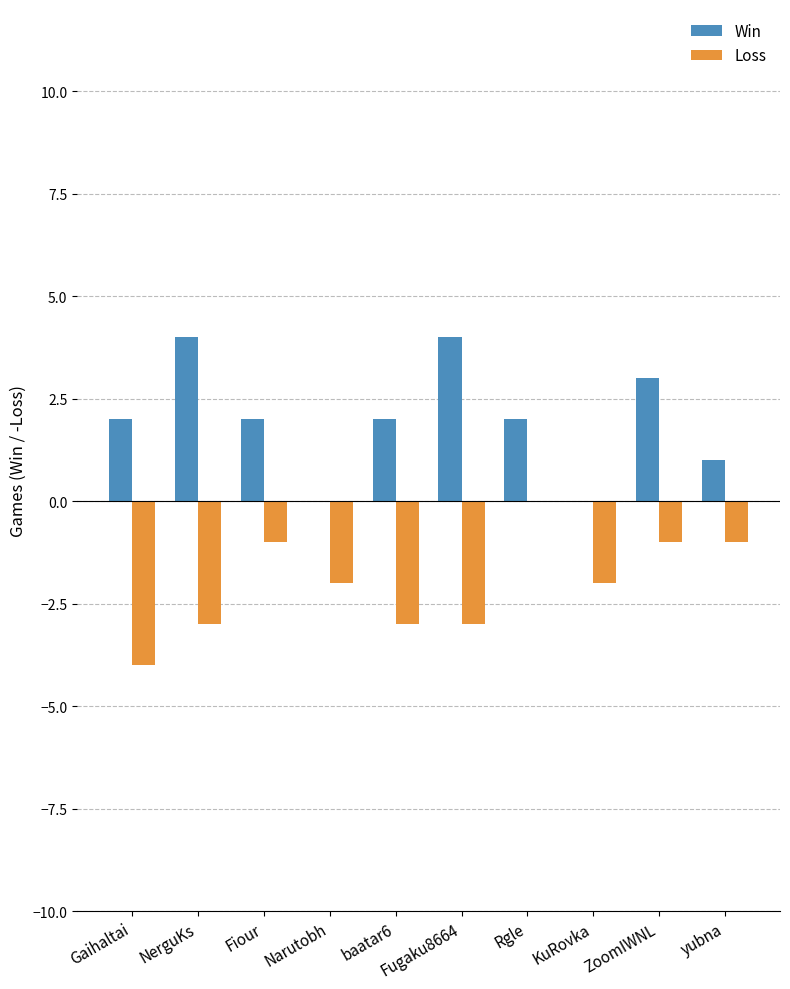

What value does the Win series have at NerguKs?

4